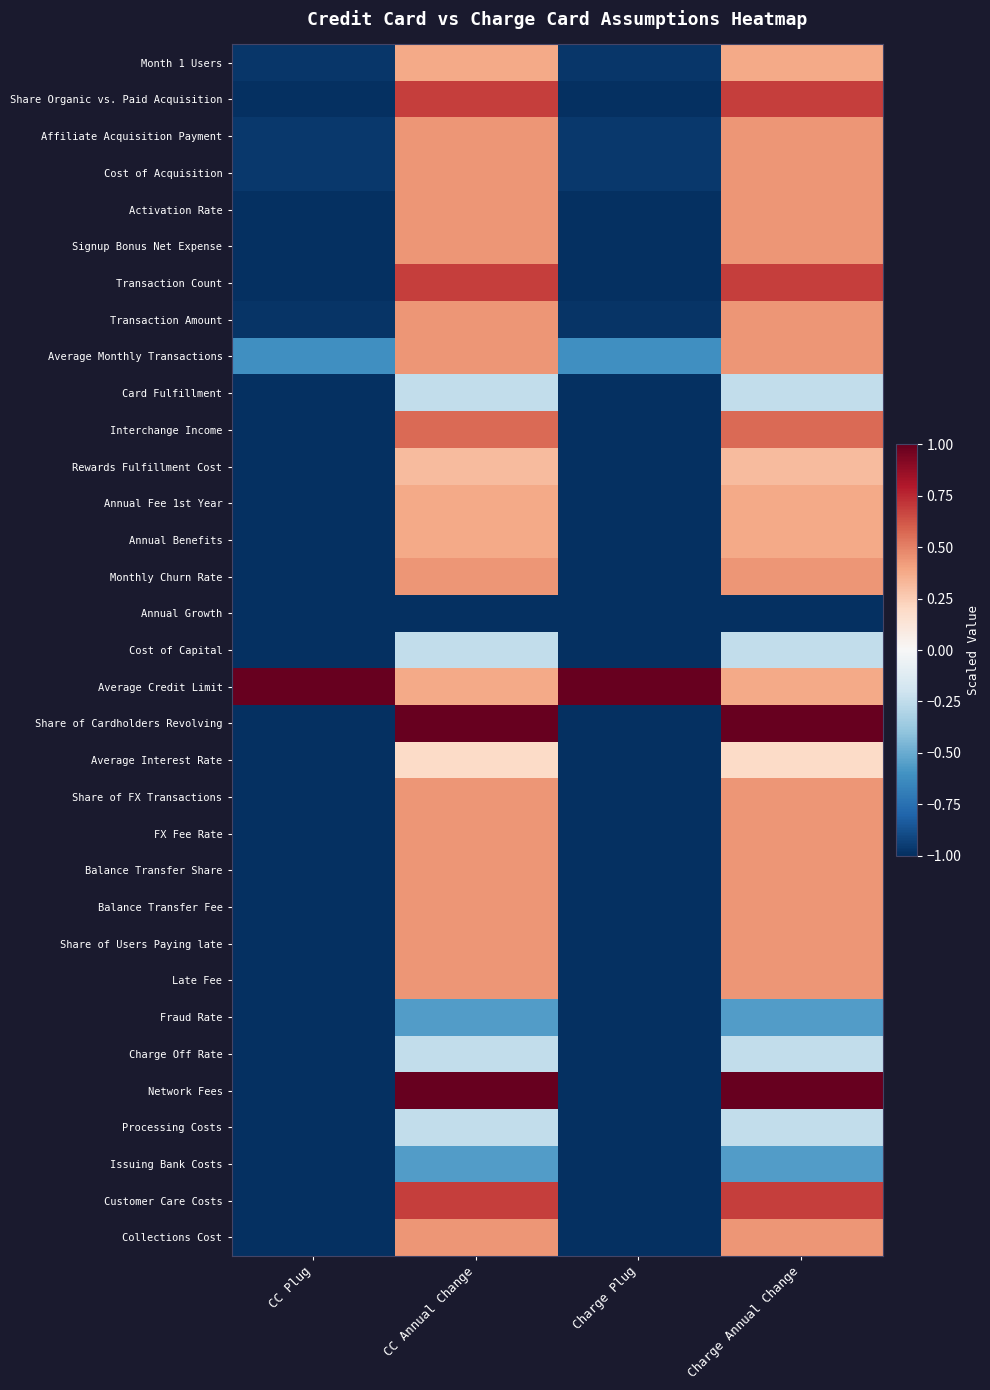

Reading left to right, transcribe all the data shown in this chart.

Month 1 Users: CC Plug=-1.0	CC Annual Change=0.4	Charge Plug=-1.0	Charge Annual Change=0.4
Share Organic vs. Paid Acquisition: CC Plug=-1.0	CC Annual Change=0.7	Charge Plug=-1.0	Charge Annual Change=0.7
Affiliate Acquisition Payment: CC Plug=-1.0	CC Annual Change=0.4	Charge Plug=-1.0	Charge Annual Change=0.4
Cost of Acquisition: CC Plug=-1.0	CC Annual Change=0.4	Charge Plug=-1.0	Charge Annual Change=0.4
Activation Rate: CC Plug=-1.0	CC Annual Change=0.4	Charge Plug=-1.0	Charge Annual Change=0.4
Signup Bonus Net Expense: CC Plug=-1.0	CC Annual Change=0.4	Charge Plug=-1.0	Charge Annual Change=0.4
Transaction Count: CC Plug=-1.0	CC Annual Change=0.7	Charge Plug=-1.0	Charge Annual Change=0.7
Transaction Amount: CC Plug=-1.0	CC Annual Change=0.4	Charge Plug=-1.0	Charge Annual Change=0.4
Average Monthly Transactions: CC Plug=-0.6	CC Annual Change=0.4	Charge Plug=-0.6	Charge Annual Change=0.4
Card Fulfillment: CC Plug=-1.0	CC Annual Change=-0.2	Charge Plug=-1.0	Charge Annual Change=-0.2
Interchange Income: CC Plug=-1.0	CC Annual Change=0.6	Charge Plug=-1.0	Charge Annual Change=0.6
Rewards Fulfillment Cost: CC Plug=-1.0	CC Annual Change=0.3	Charge Plug=-1.0	Charge Annual Change=0.3
Annual Fee 1st Year: CC Plug=-1.0	CC Annual Change=0.4	Charge Plug=-1.0	Charge Annual Change=0.4
Annual Benefits: CC Plug=-1.0	CC Annual Change=0.4	Charge Plug=-1.0	Charge Annual Change=0.4
Monthly Churn Rate: CC Plug=-1.0	CC Annual Change=0.4	Charge Plug=-1.0	Charge Annual Change=0.4
Annual Growth: CC Plug=-1.0	CC Annual Change=-1.0	Charge Plug=-1.0	Charge Annual Change=-1.0
Cost of Capital: CC Plug=-1.0	CC Annual Change=-0.2	Charge Plug=-1.0	Charge Annual Change=-0.2
Average Credit Limit: CC Plug=1.0	CC Annual Change=0.4	Charge Plug=1.0	Charge Annual Change=0.4
Share of Cardholders Revolving: CC Plug=-1.0	CC Annual Change=1.0	Charge Plug=-1.0	Charge Annual Change=1.0
Average Interest Rate: CC Plug=-1.0	CC Annual Change=0.2	Charge Plug=-1.0	Charge Annual Change=0.2
Share of FX Transactions: CC Plug=-1.0	CC Annual Change=0.4	Charge Plug=-1.0	Charge Annual Change=0.4
FX Fee Rate: CC Plug=-1.0	CC Annual Change=0.4	Charge Plug=-1.0	Charge Annual Change=0.4
Balance Transfer Share: CC Plug=-1.0	CC Annual Change=0.4	Charge Plug=-1.0	Charge Annual Change=0.4
Balance Transfer Fee: CC Plug=-1.0	CC Annual Change=0.4	Charge Plug=-1.0	Charge Annual Change=0.4
Share of Users Paying late: CC Plug=-1.0	CC Annual Change=0.4	Charge Plug=-1.0	Charge Annual Change=0.4
Late Fee: CC Plug=-1.0	CC Annual Change=0.4	Charge Plug=-1.0	Charge Annual Change=0.4
Fraud Rate: CC Plug=-1.0	CC Annual Change=-0.6	Charge Plug=-1.0	Charge Annual Change=-0.6
Charge Off Rate: CC Plug=-1.0	CC Annual Change=-0.2	Charge Plug=-1.0	Charge Annual Change=-0.2
Network Fees: CC Plug=-1.0	CC Annual Change=1.0	Charge Plug=-1.0	Charge Annual Change=1.0
Processing Costs: CC Plug=-1.0	CC Annual Change=-0.2	Charge Plug=-1.0	Charge Annual Change=-0.2
Issuing Bank Costs: CC Plug=-1.0	CC Annual Change=-0.6	Charge Plug=-1.0	Charge Annual Change=-0.6
Customer Care Costs: CC Plug=-1.0	CC Annual Change=0.7	Charge Plug=-1.0	Charge Annual Change=0.7
Collections Cost: CC Plug=-1.0	CC Annual Change=0.4	Charge Plug=-1.0	Charge Annual Change=0.4